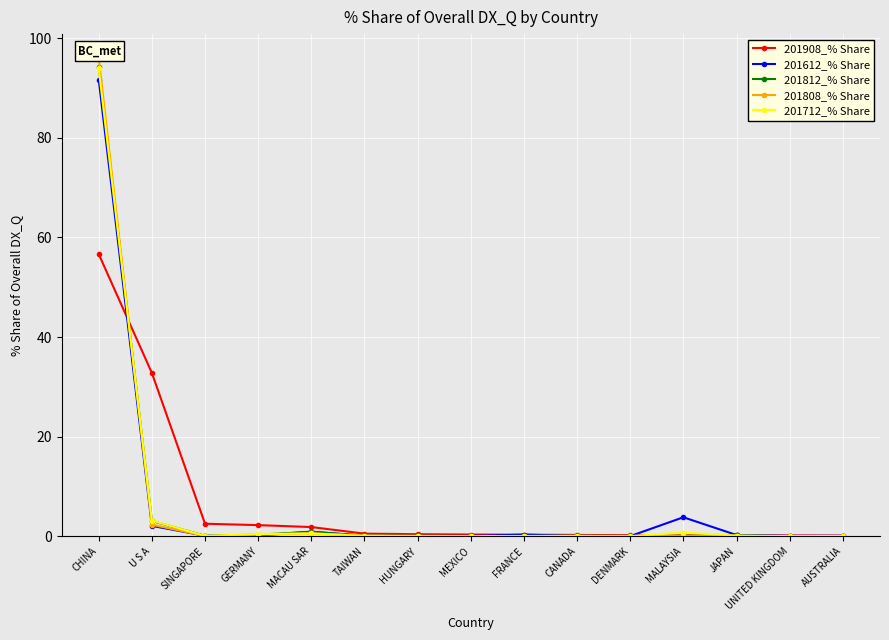

What is the label of the 9th point from the left?

FRANCE